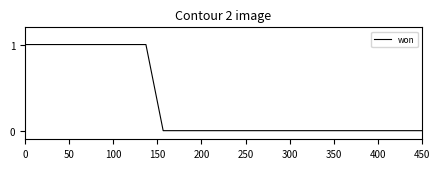

What is the difference between the second highest and second lowest values?

1